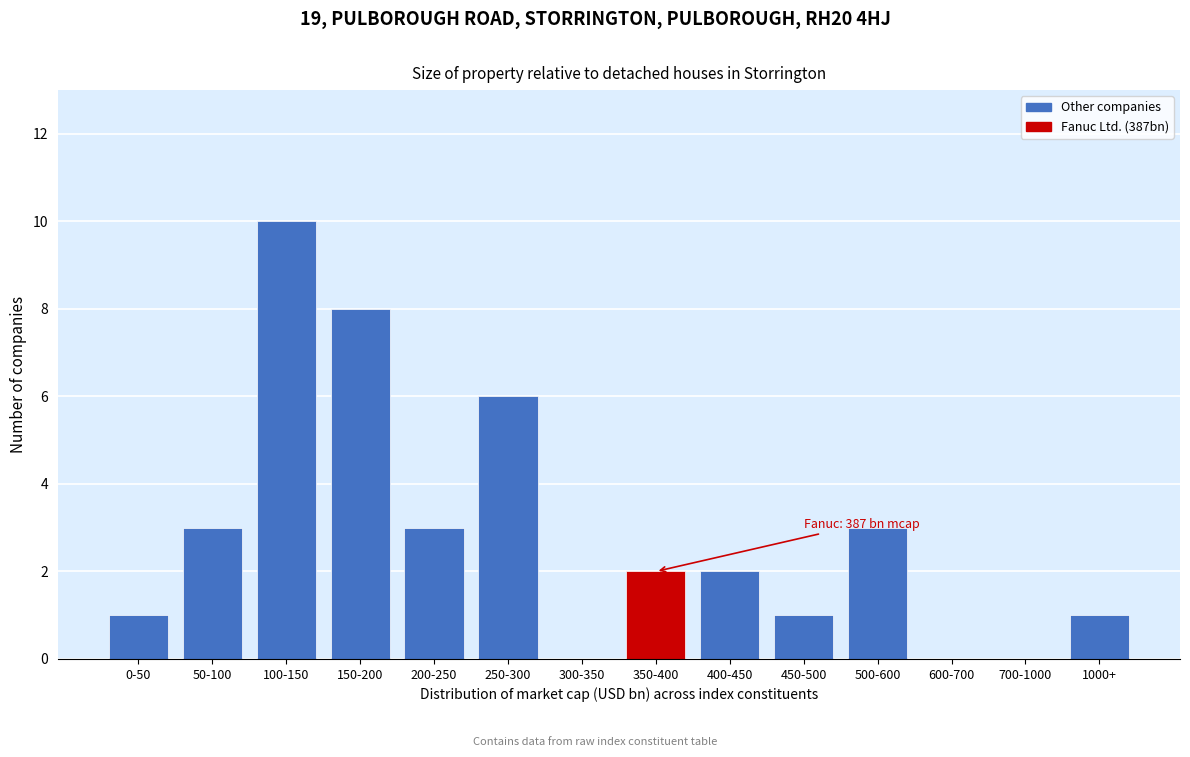

Reading left to right, transcribe all the data shown in this chart.

0-50=1	50-100=3	100-150=10	150-200=8	200-250=3	250-300=6	300-350=0	350-400=2	400-450=2	450-500=1	500-600=3	600-700=0	700-1000=0	1000+=1